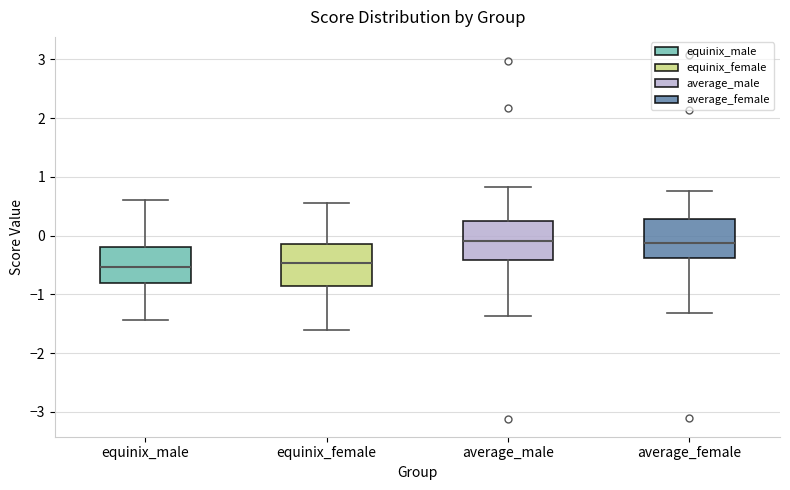

Reading left to right, transcribe this box plot: for each box, give where its median line is, the range the box spans, and where its two whiskers end, as read against the y-axis. The values are not printed on the chart, so give them approximately, as read against the axis.

equinix_male: median -0.5, box -0.8 to -0.2, whiskers -1.4 to 0.6
equinix_female: median -0.5, box -0.9 to -0.1, whiskers -1.6 to 0.6
average_male: median -0.1, box -0.4 to 0.2, whiskers -1.4 to 0.8
average_female: median -0.1, box -0.4 to 0.3, whiskers -1.3 to 0.8